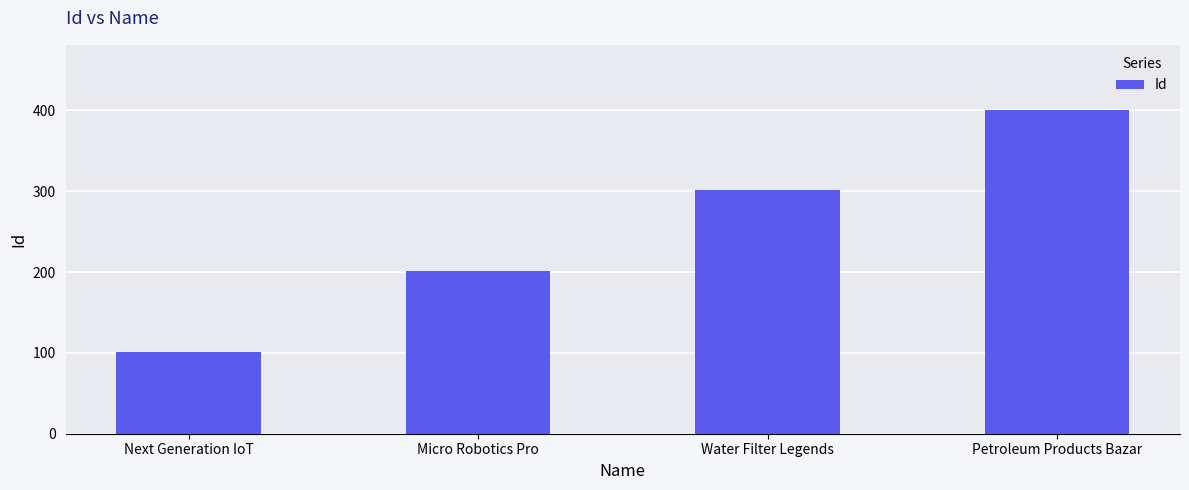

Reading right to left, what are all the values shown in this chart?

401	301	201	101